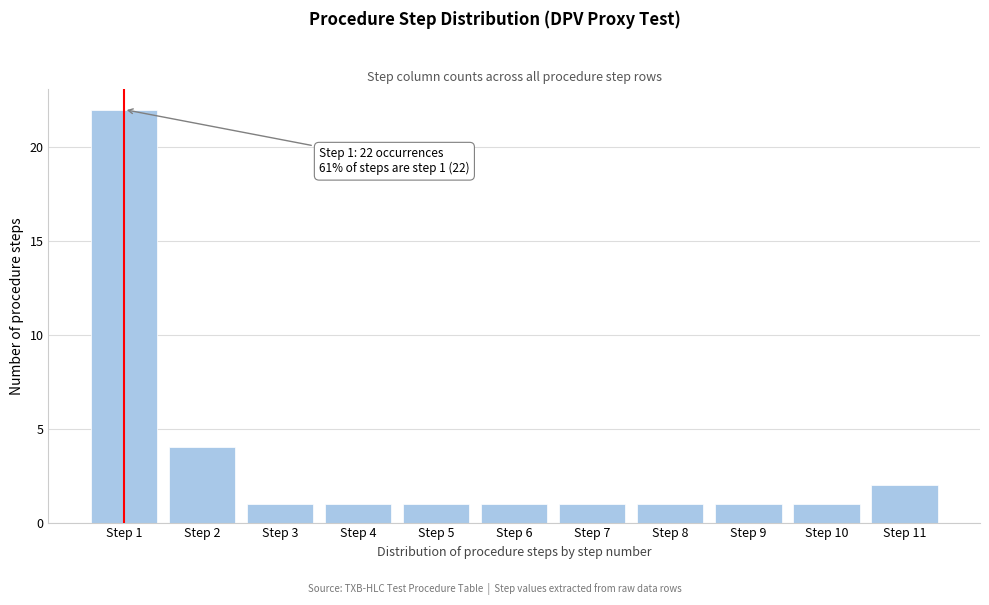

Reading right to left, transcribe all the data shown in this chart.

Step 11=2	Step 10=1	Step 9=1	Step 8=1	Step 7=1	Step 6=1	Step 5=1	Step 4=1	Step 3=1	Step 2=4	Step 1=22